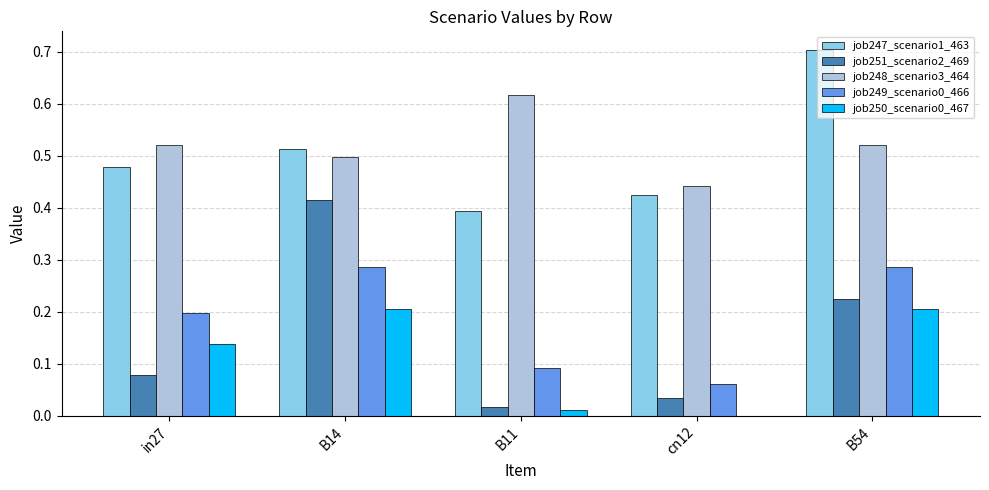

How many job248_scenario3_464 values are between 0 and 1?

5